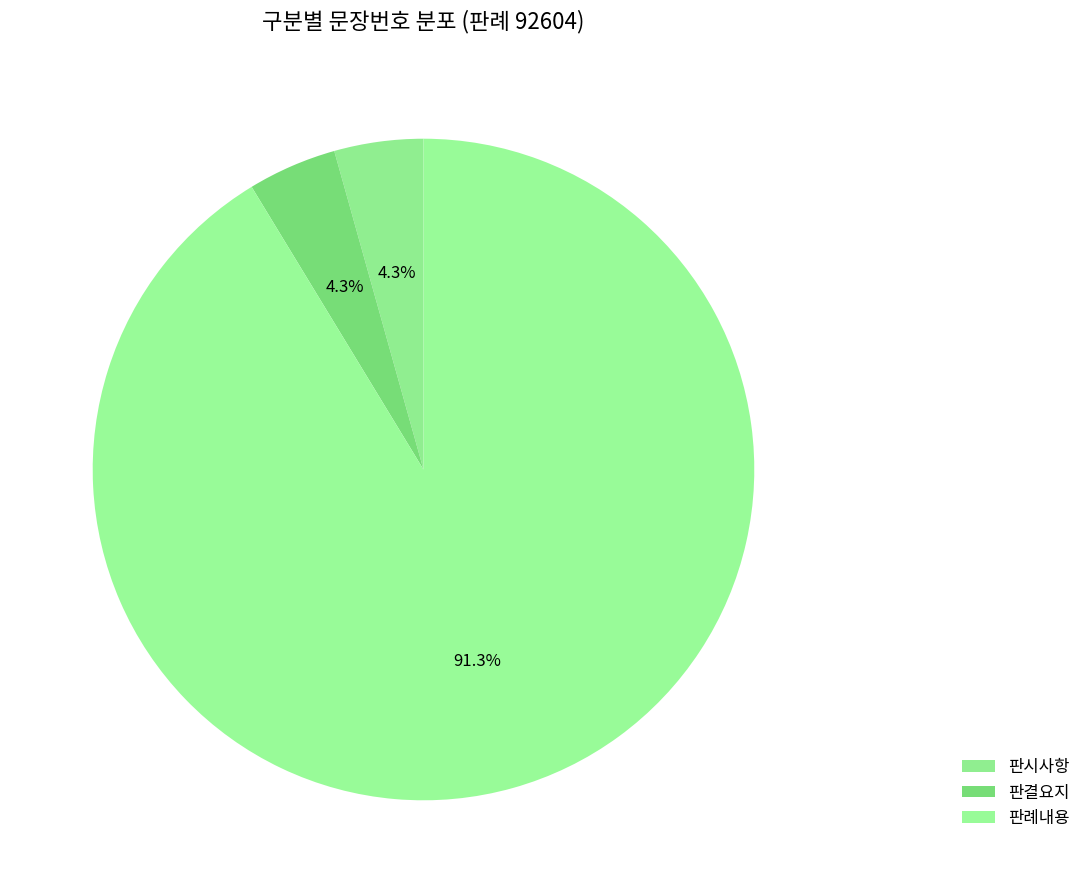

To the nearest percent, what percentage of the pie is 판례내용?

91%